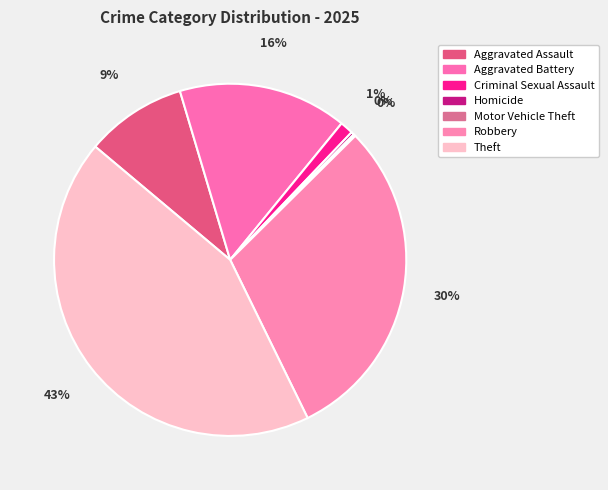

Is it true that Criminal Sexual Assault is 8% of the pie?

False